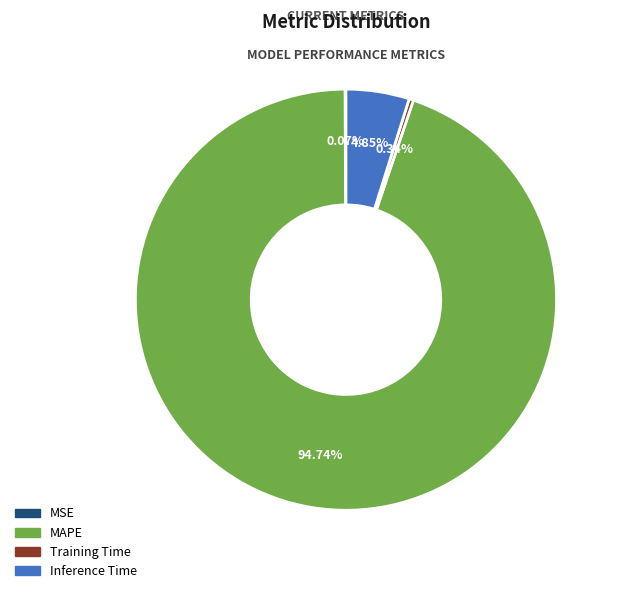

To the nearest percent, what is the average slice percentage?

25%